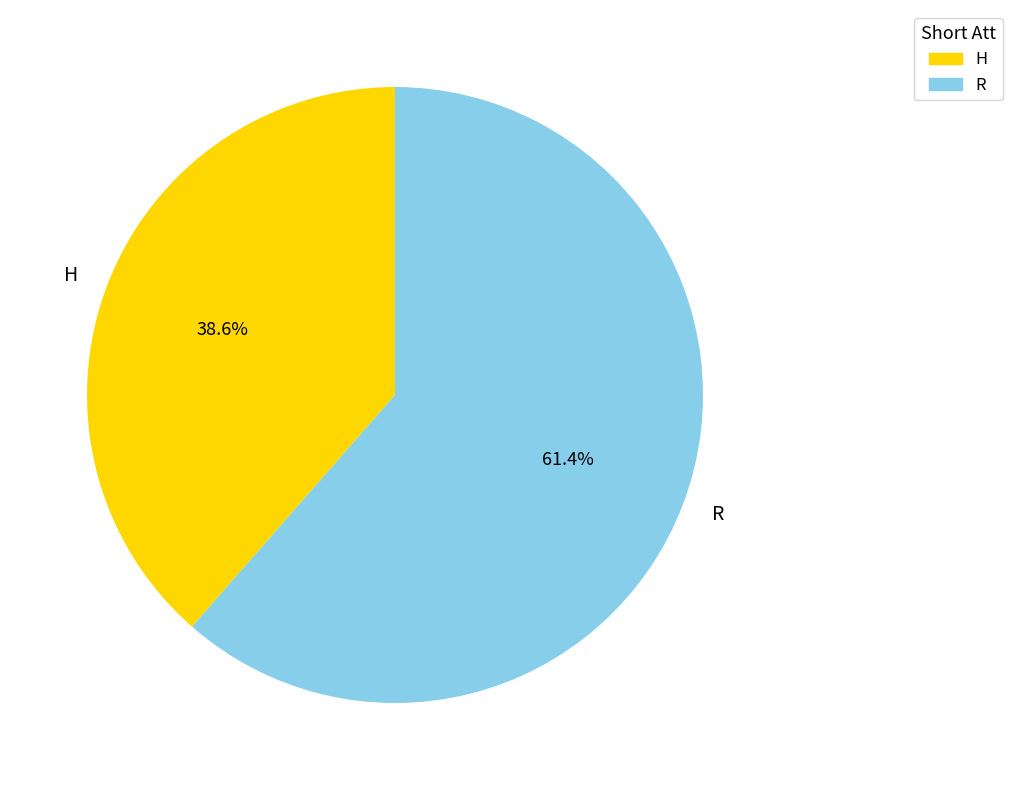

Does H represent more than half of the total?

No